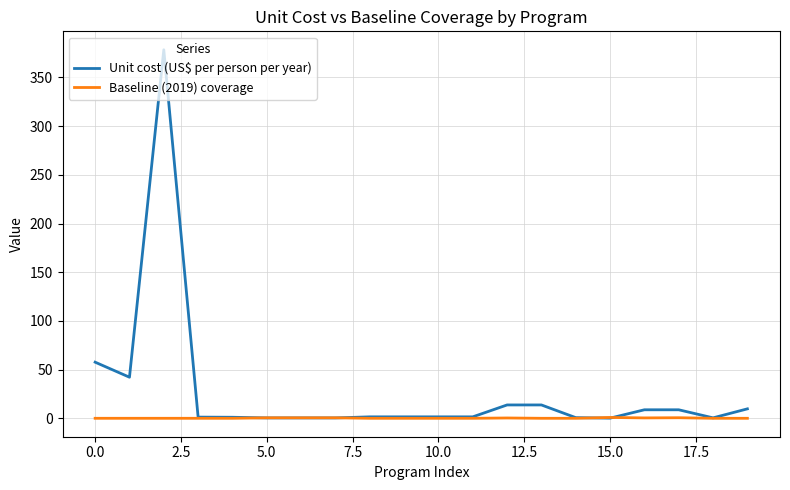

List the series in order of their peak value, highest first.

Unit cost (US$ per person per year), Baseline (2019) coverage